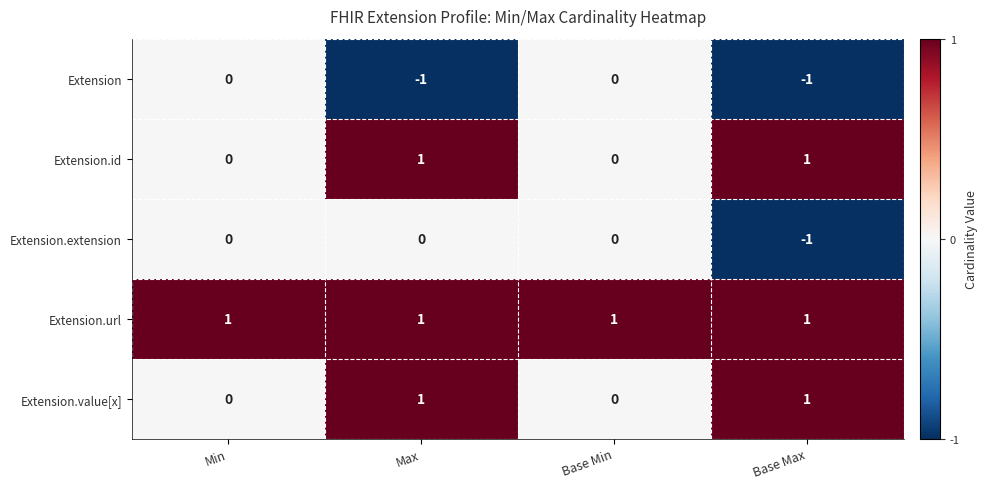

Count the Extension.extension values in the range 0 to 1.

3